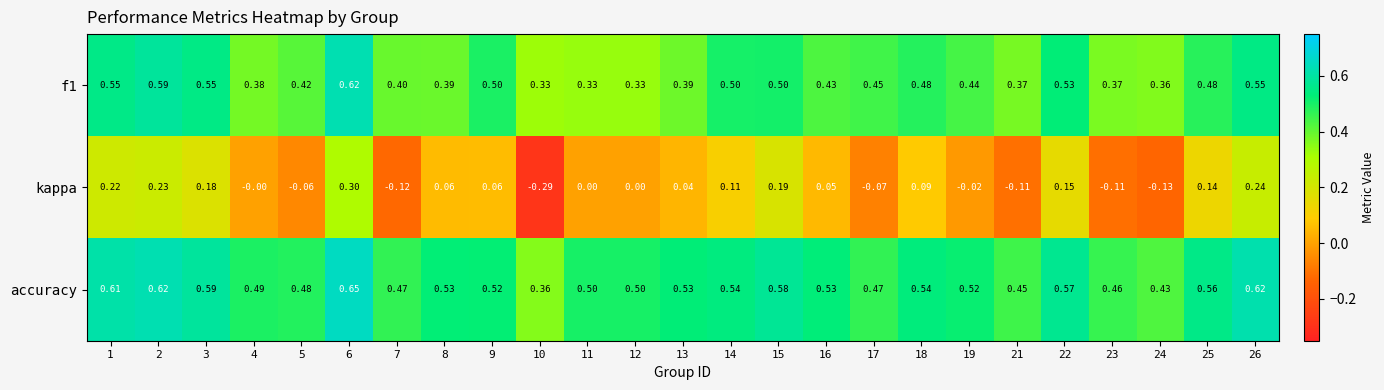

Is the value of f1 at 15 greater than the value of accuracy at 15?

No